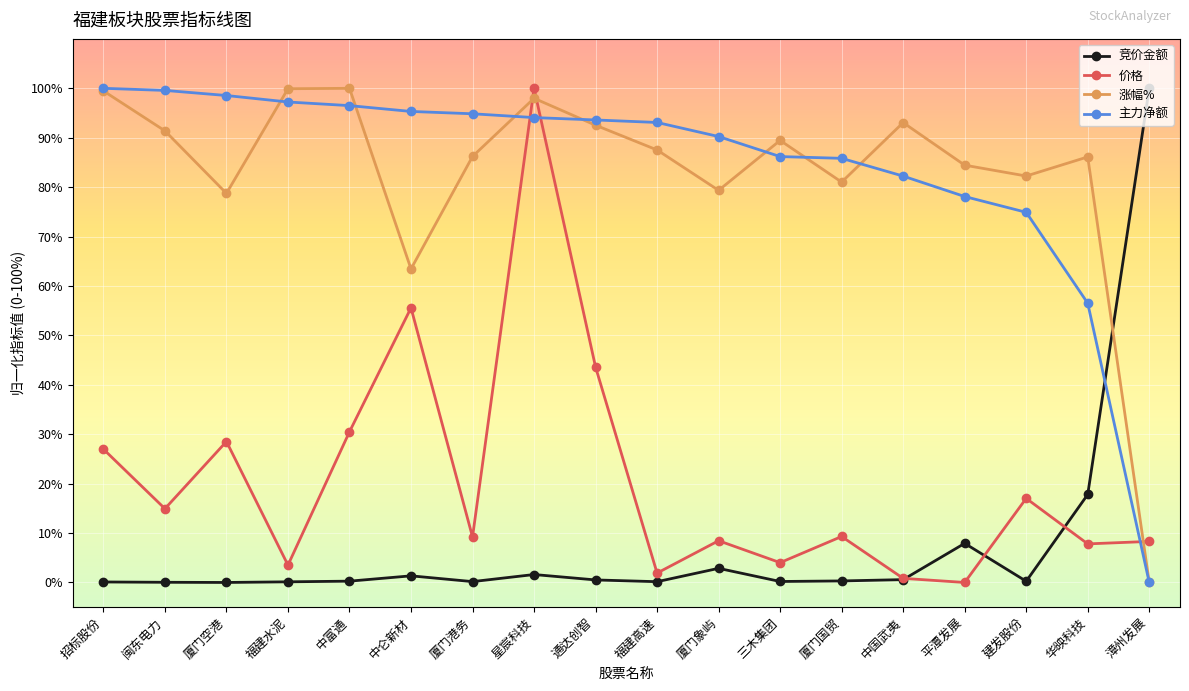

At which label does 竞价金额 reach its peak?

漳州发展